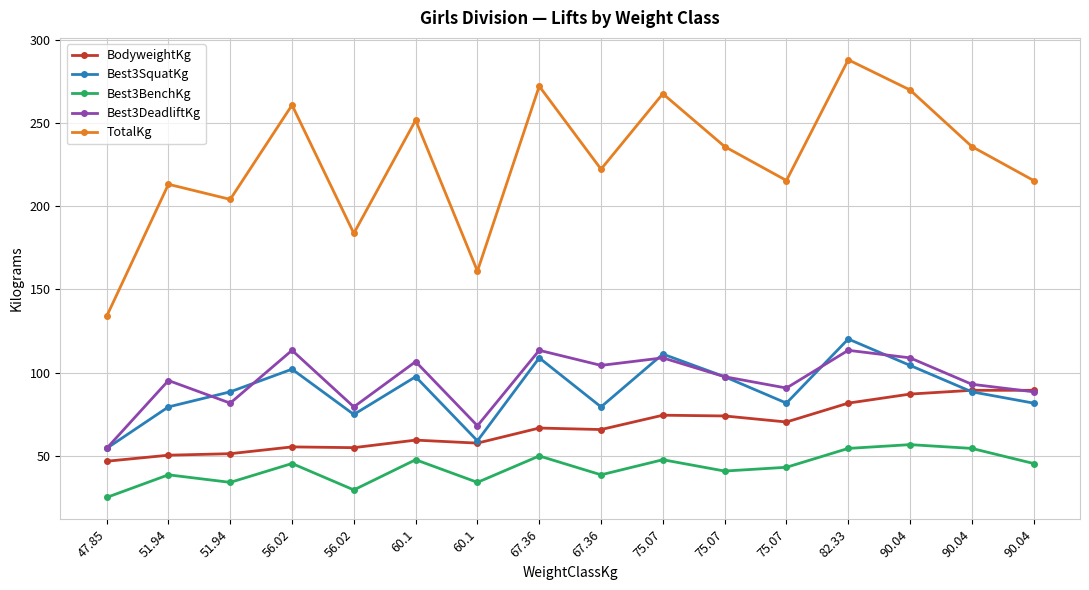

At how many categories does at least one series exceed 190?

13